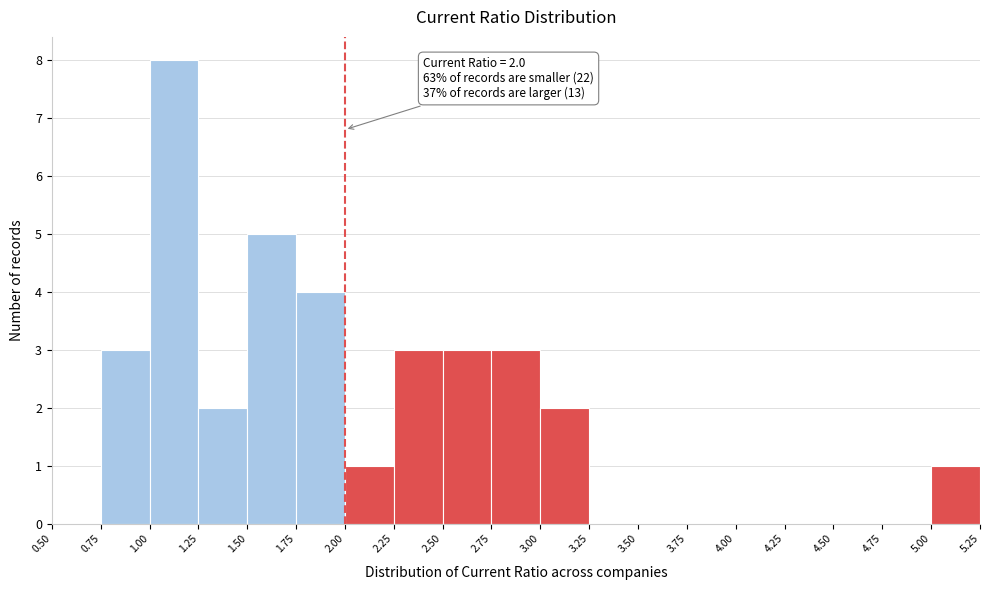

Over which range of the x-axis is the bar tallest?

1.00 to 1.25